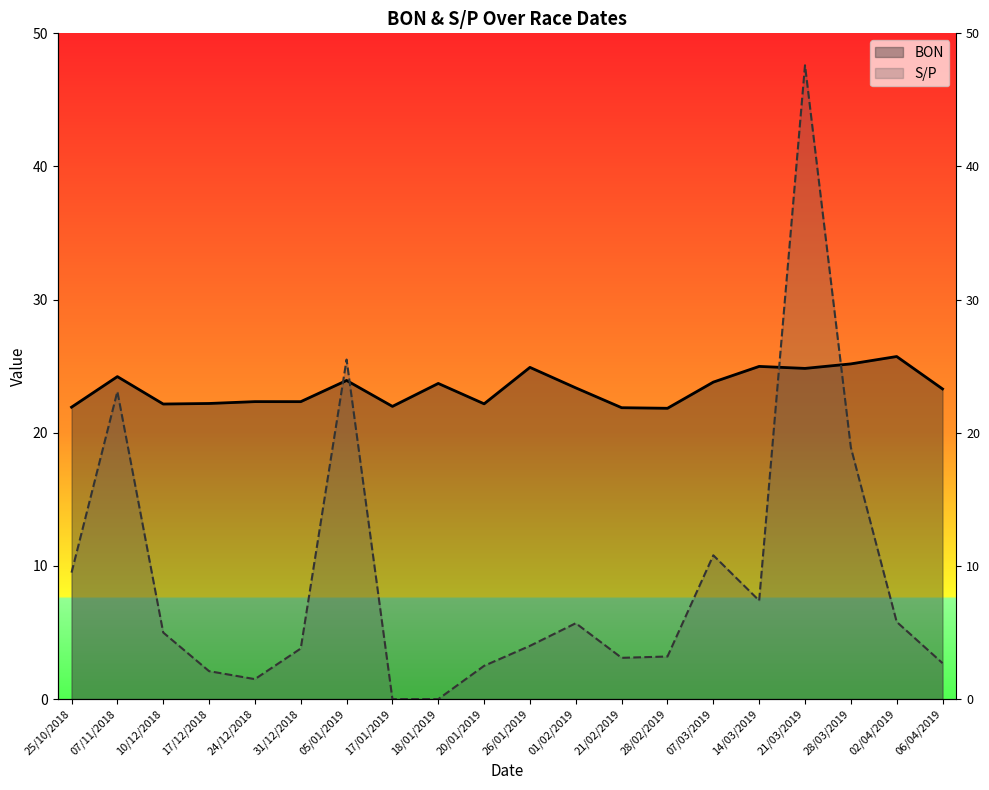

Which series has the largest total across all categories?

BON